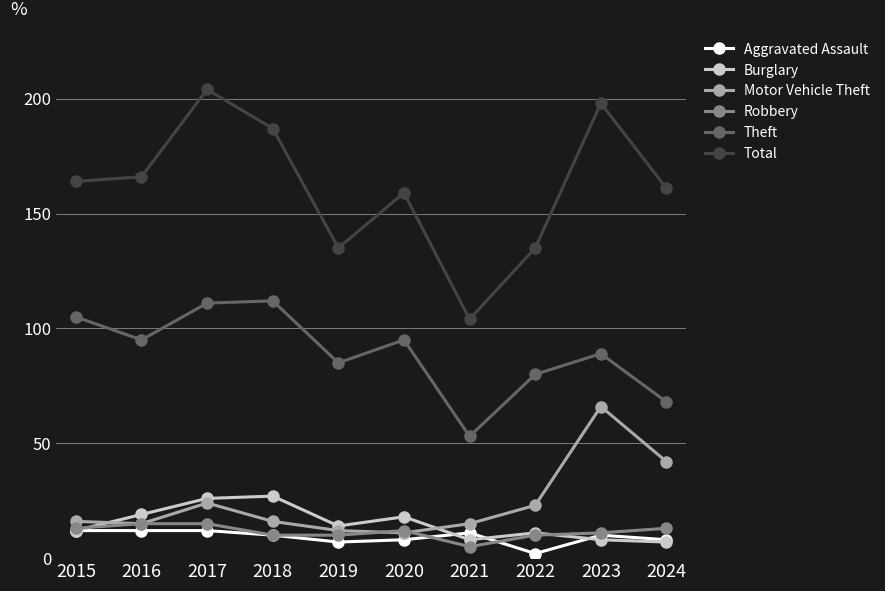

Is it true that Robbery equals 22 at 2017?

False